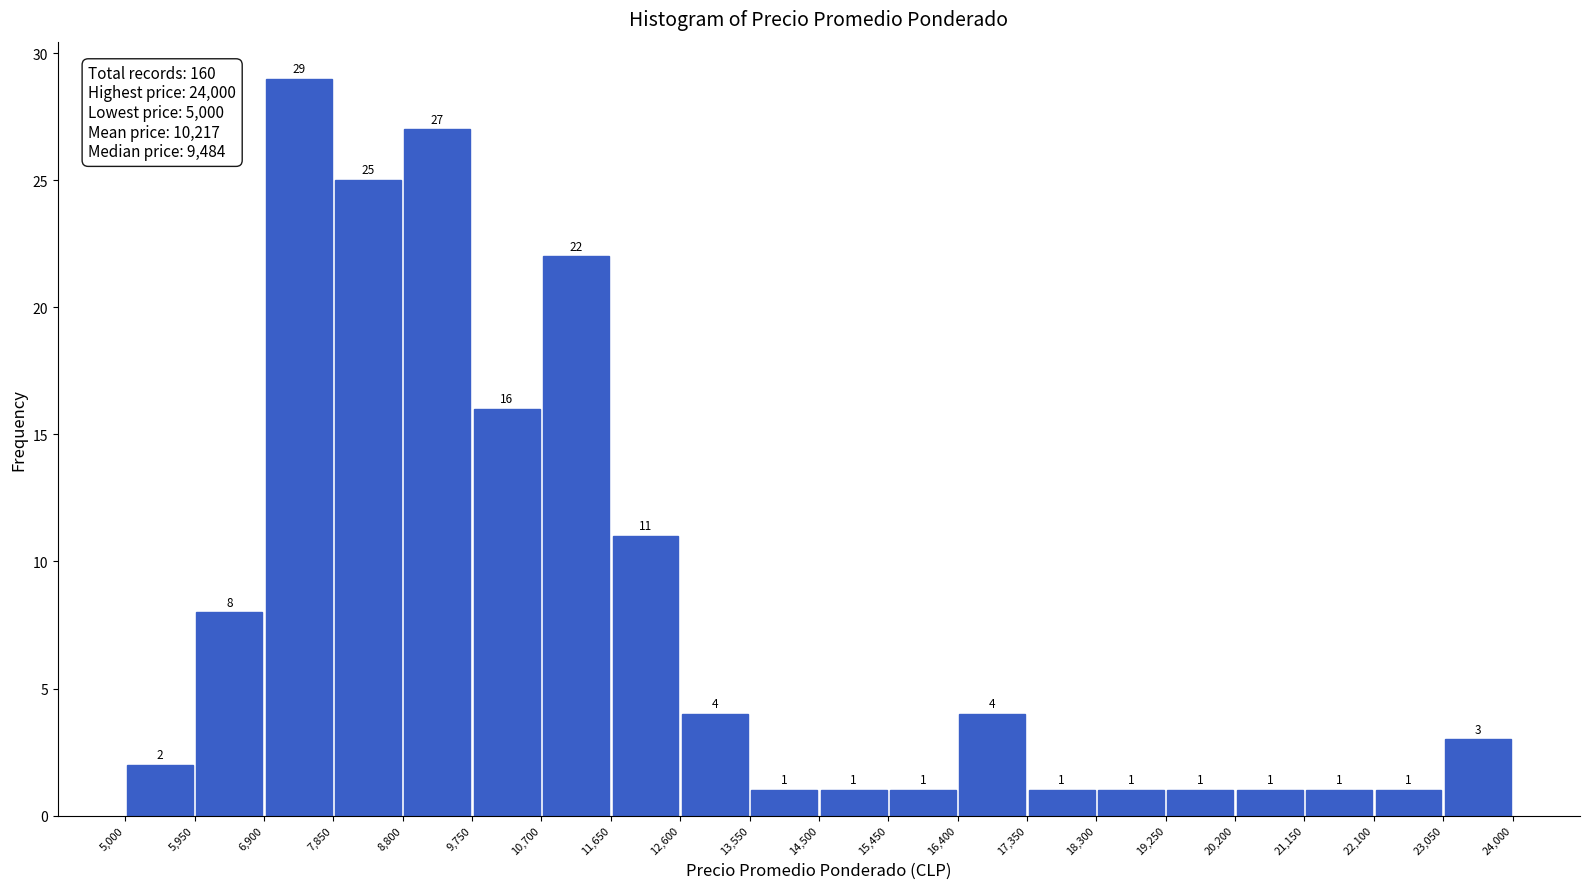

Reading left to right, list every bar in this chart as the range it spans on the x-axis followed by its height.

5,000 to 5,950: 2
5,950 to 6,900: 8
6,900 to 7,850: 29
7,850 to 8,800: 25
8,800 to 9,750: 27
9,750 to 10,700: 16
10,700 to 11,650: 22
11,650 to 12,600: 11
12,600 to 13,550: 4
13,550 to 14,500: 1
14,500 to 15,450: 1
15,450 to 16,400: 1
16,400 to 17,350: 4
17,350 to 18,300: 1
18,300 to 19,250: 1
19,250 to 20,200: 1
20,200 to 21,150: 1
21,150 to 22,100: 1
22,100 to 23,050: 1
23,050 to 24,000: 3